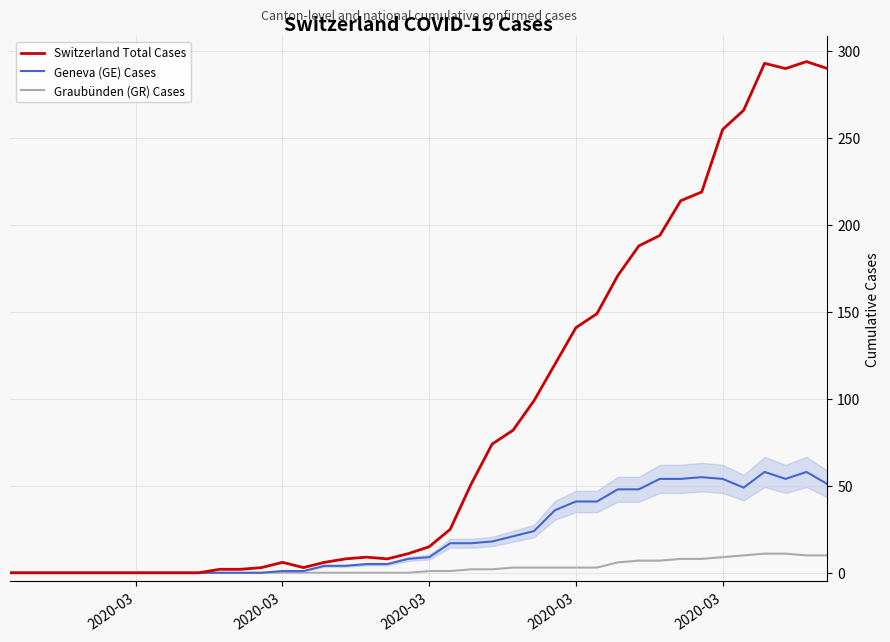

The Switzerland Total Cases series shows 431 at 39. True or false?

False